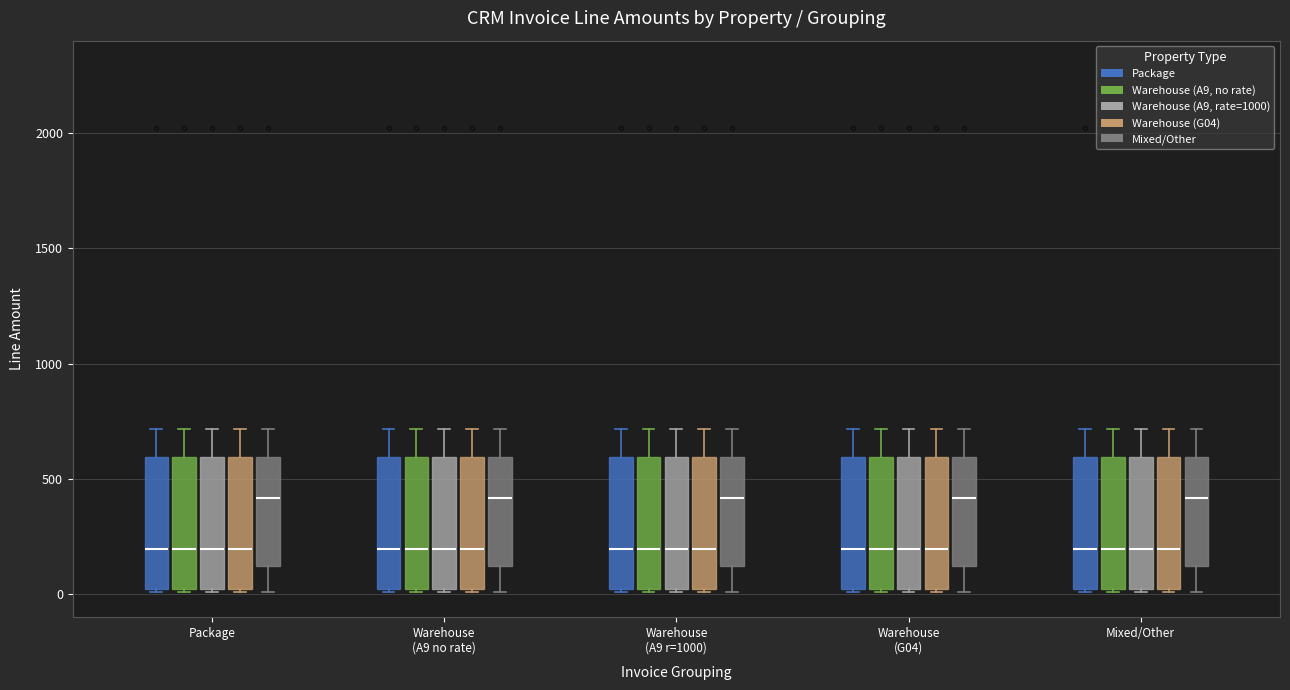

Where does the upper whisker of the box for Warehouse (A9 no rate) (Package) end on the y-axis? The values are not printed on the chart, so give them approximately, as read against the axis.

700